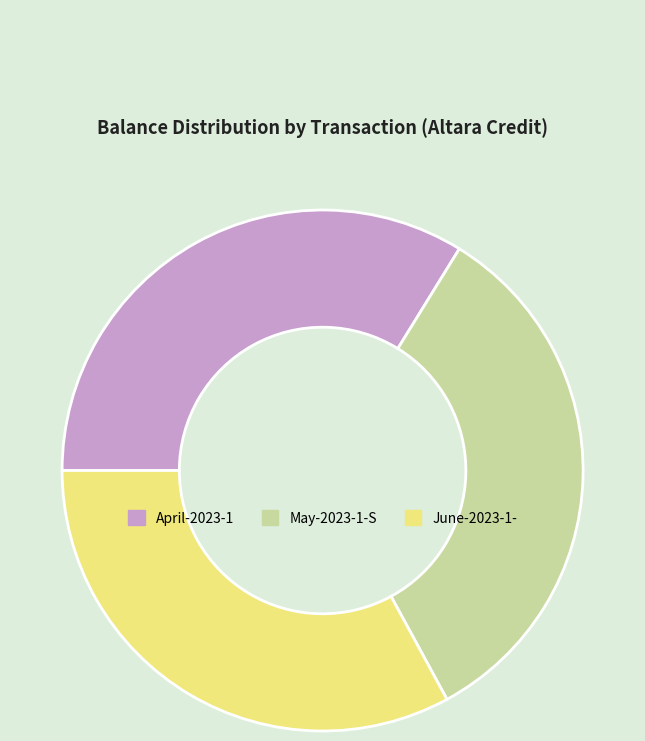

Count the number of slices in the pie.

3